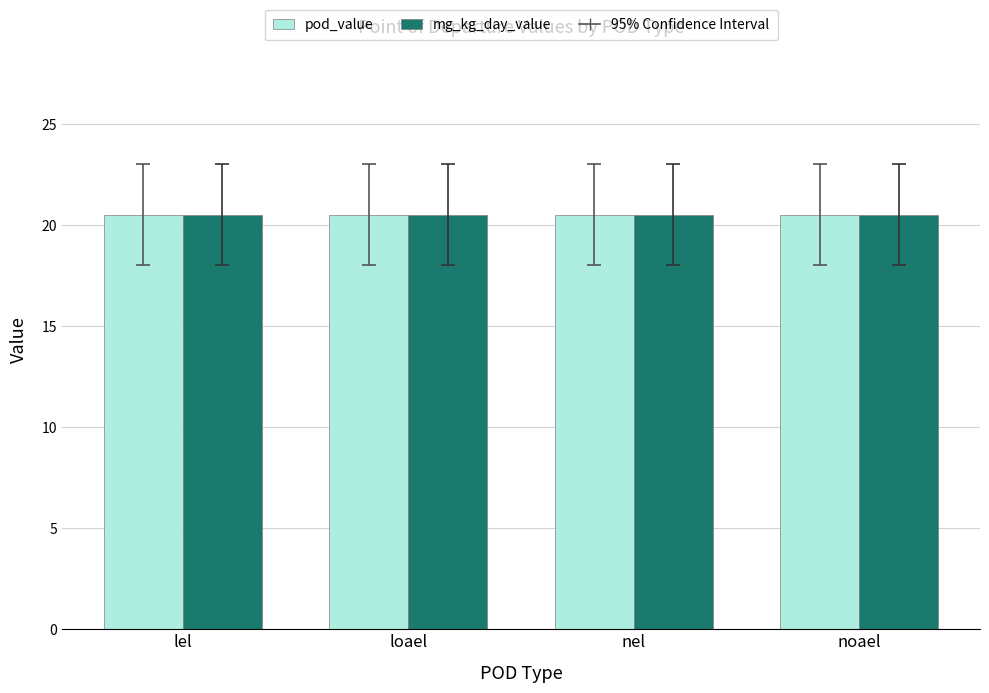

What is the value of the mg_kg_day_value bar at the 4th from the left?

20.5